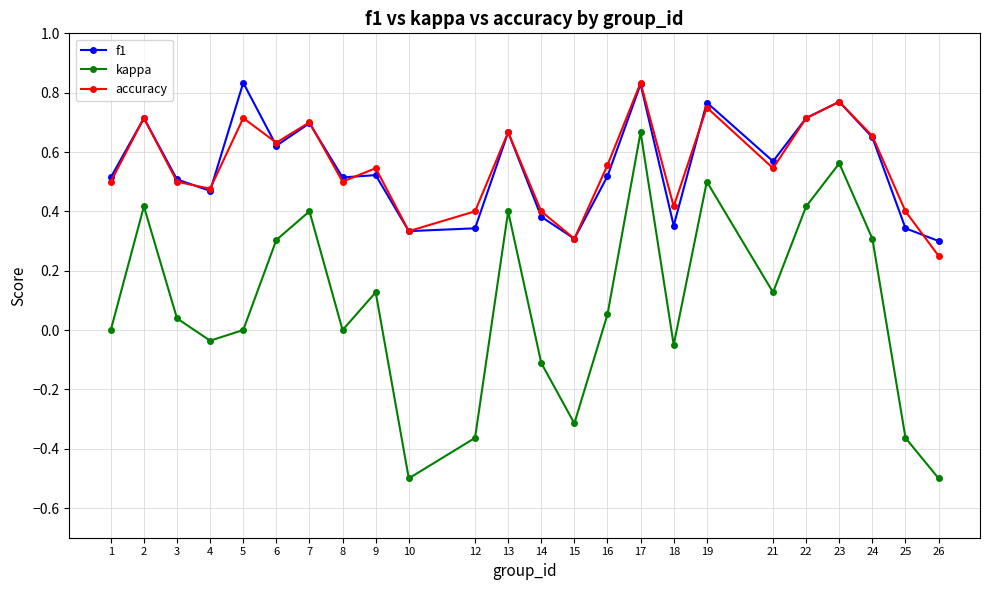

Which category has the highest value in the accuracy series?

17